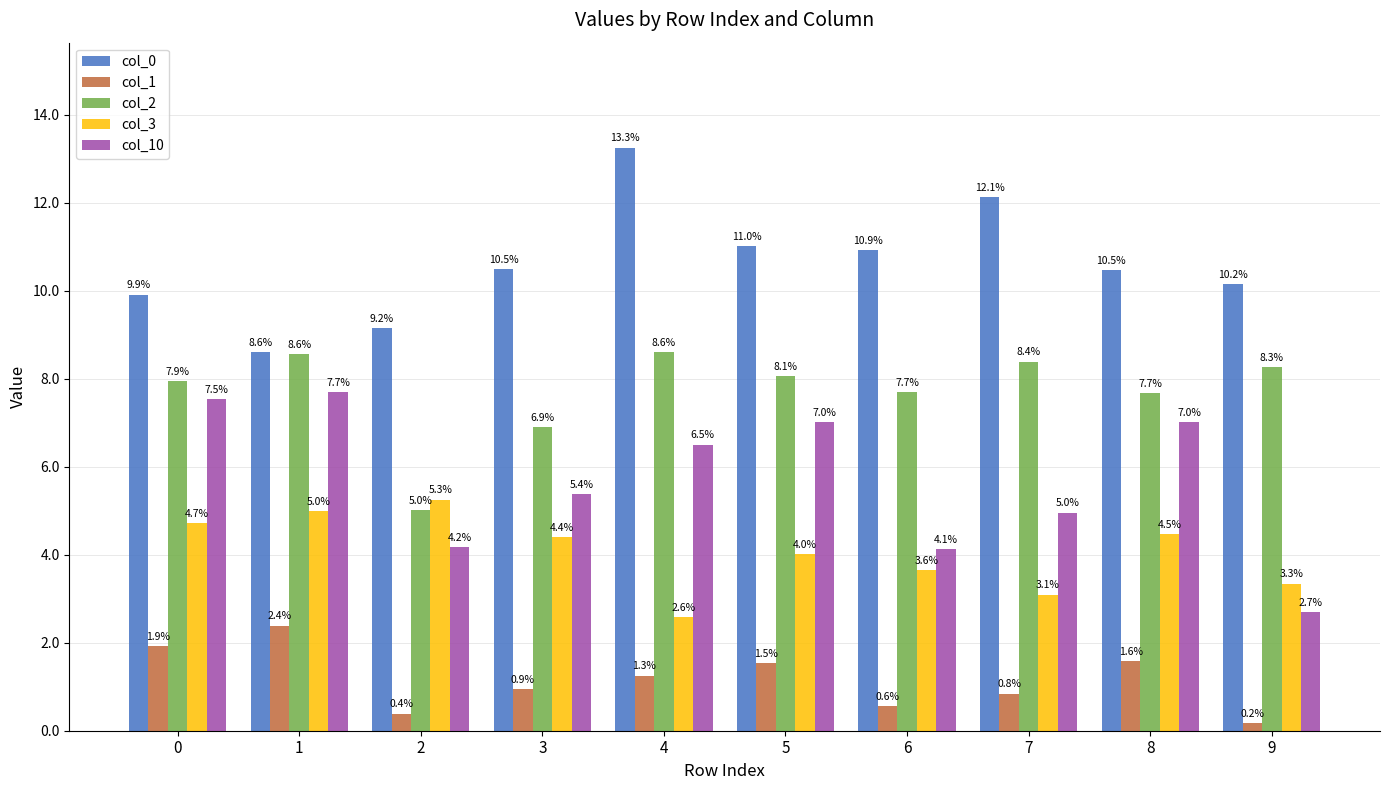

Does the chart contain any negative values?

No